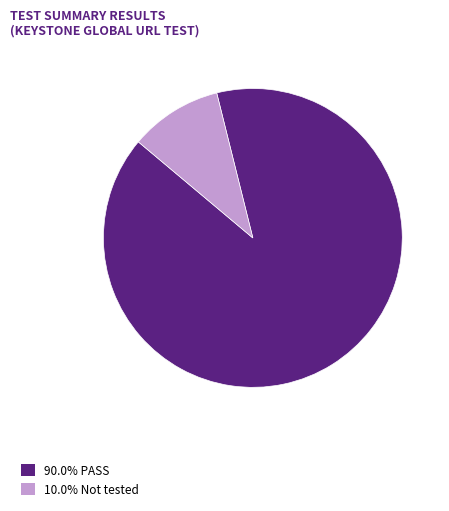

What is the ratio of the value at 90.0% PASS to the value at 10.0% Not tested?

9.0